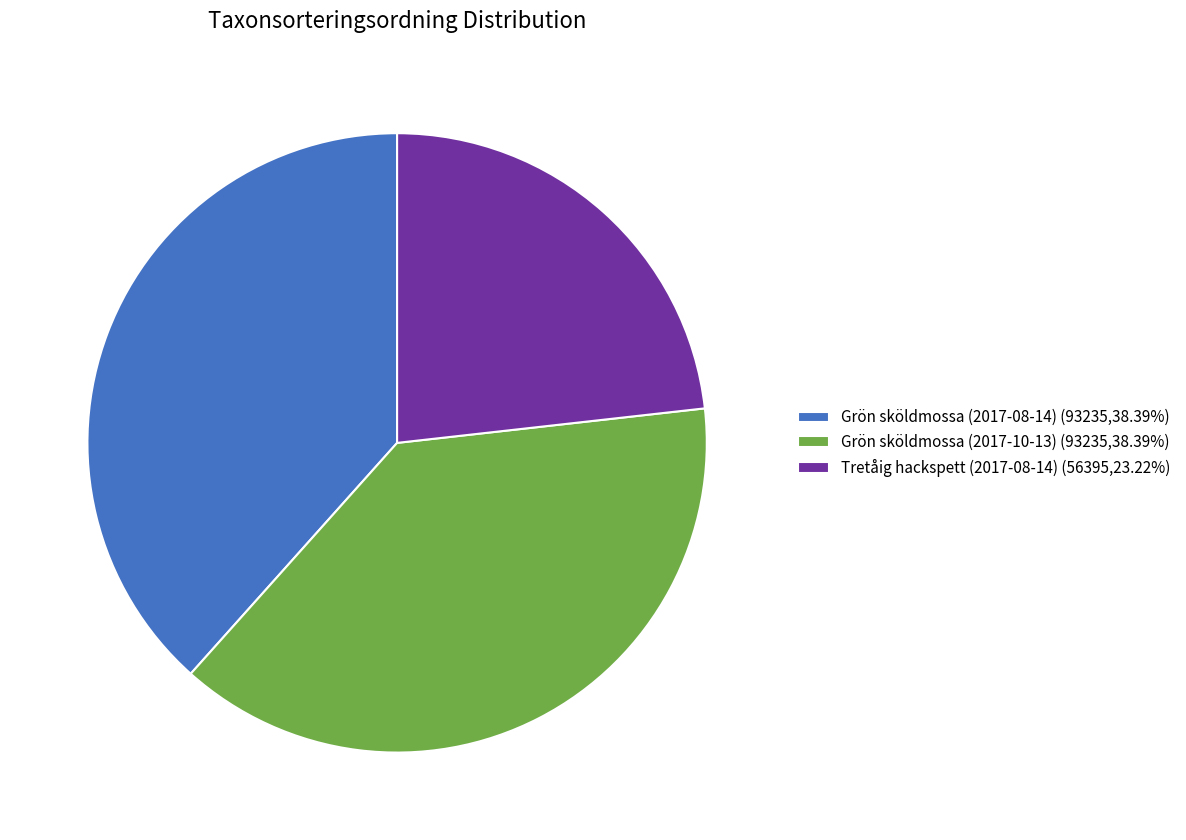

Is there any slice that represents more than half of the pie?

No